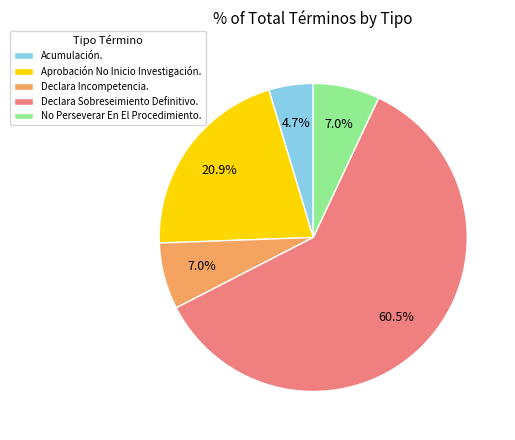

Is Declara Sobreseimiento Definitivo. the majority of the pie?

Yes